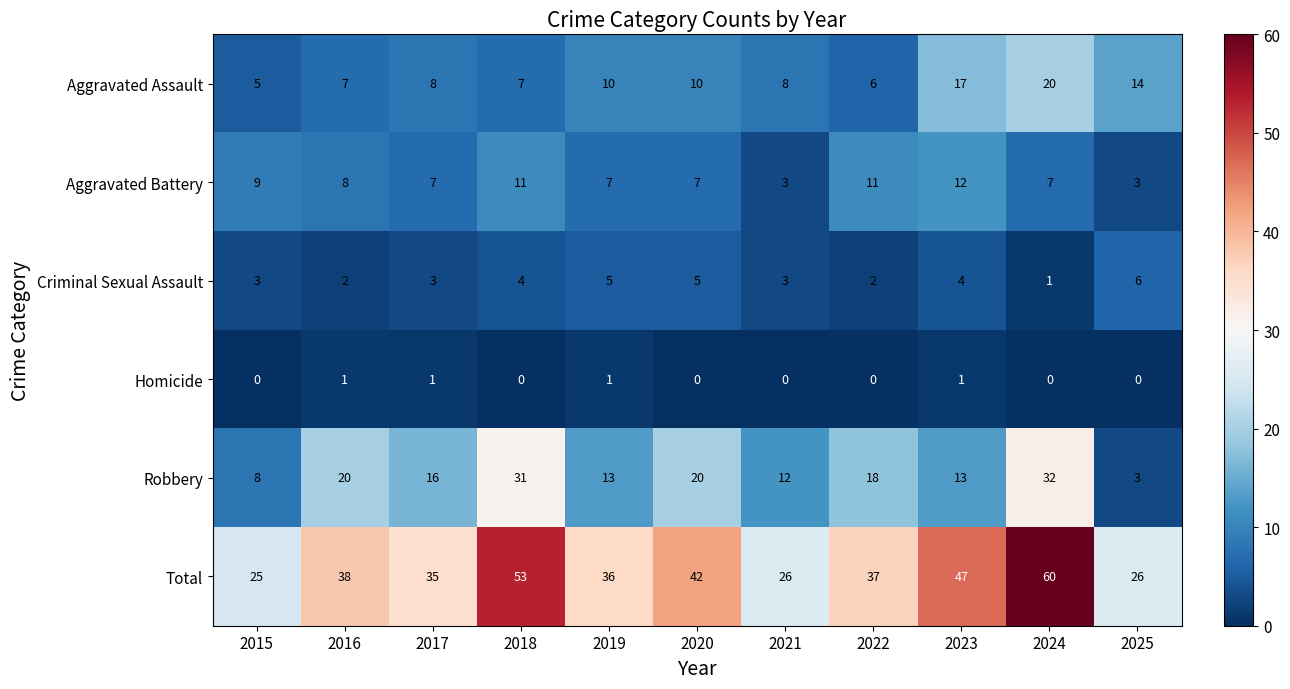

What is the average value of the Criminal Sexual Assault series?

3